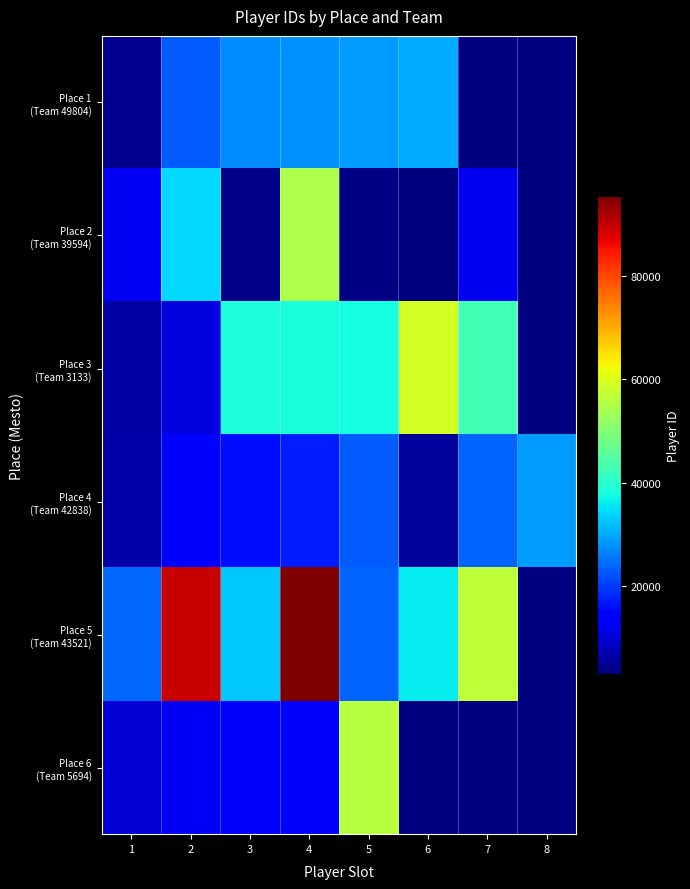

What is the maximum value for Place 5 (Team 43521)?

95356.0